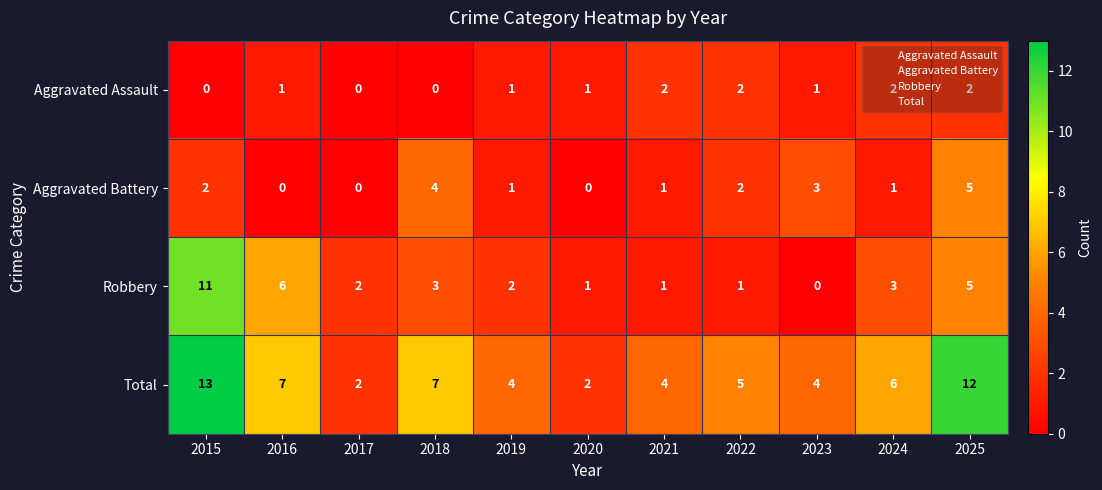

What value does the Total series have at 2025?

12